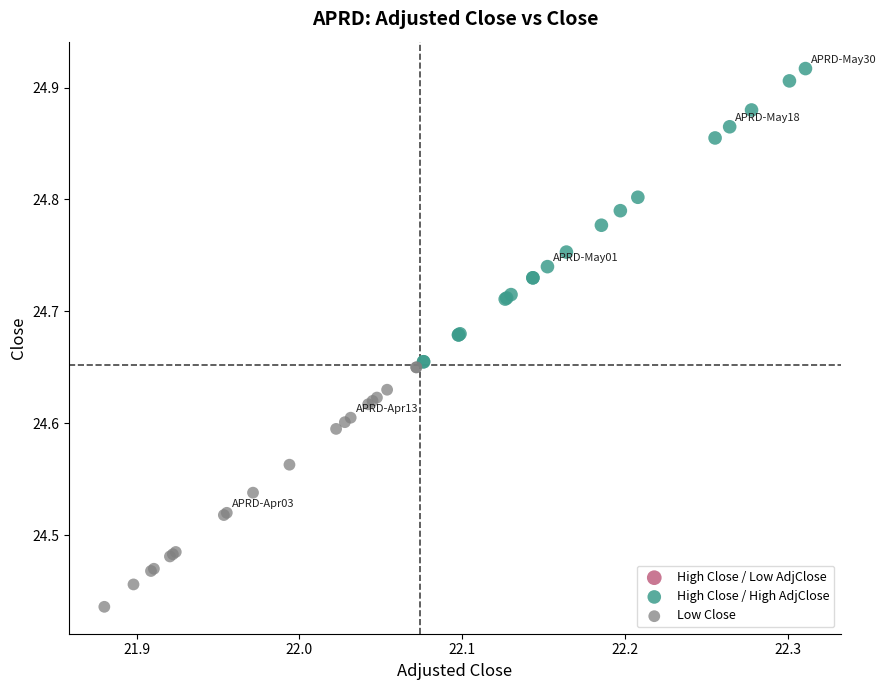

Which series reaches the maximum Y coordinate?

High Close / High AdjClose